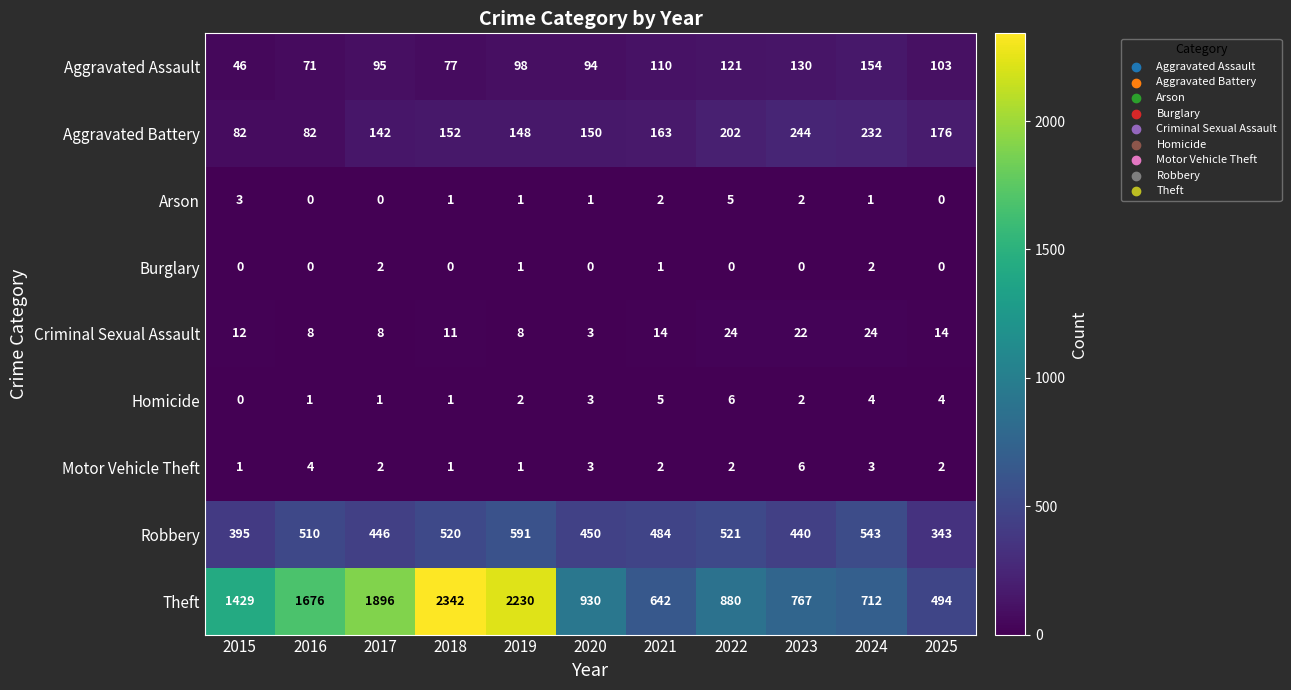

Which series has the widest spread of values?

Theft